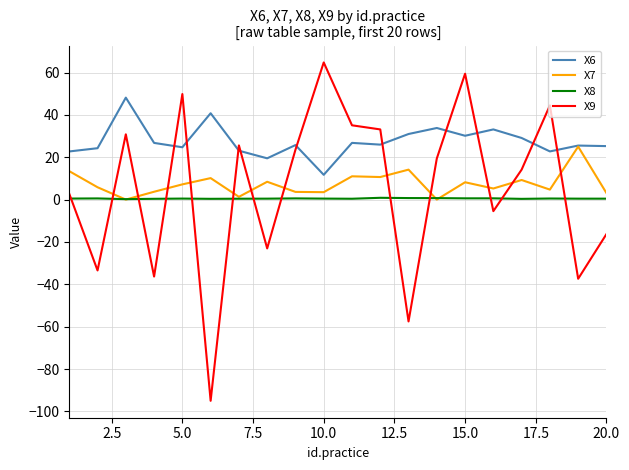

What is the average value of the X6 series?

27.5